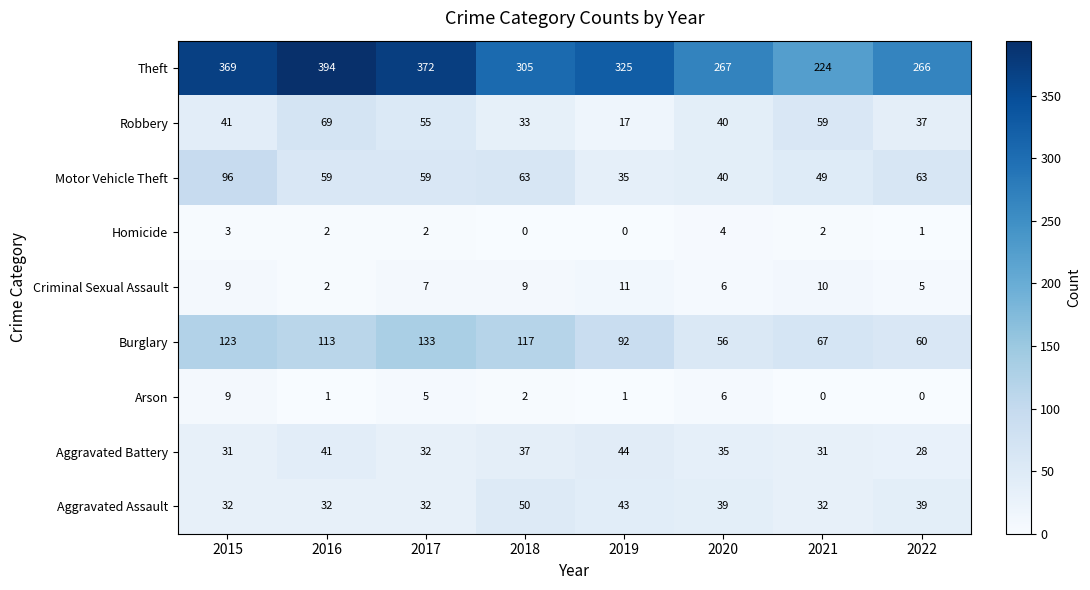

What is the greatest value displayed?

394